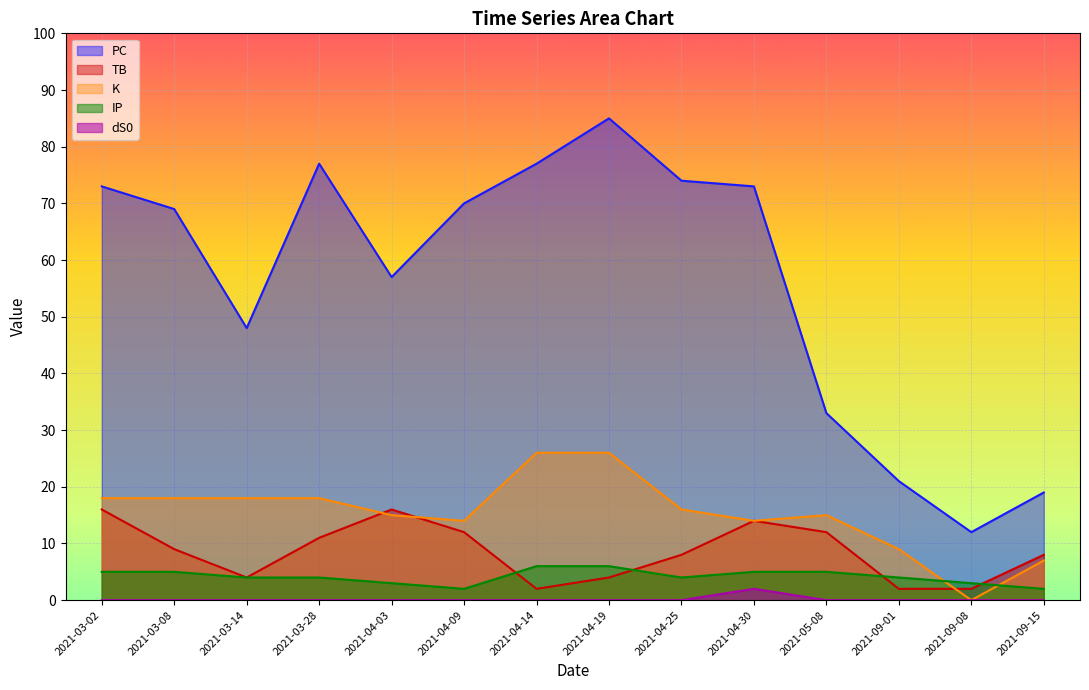

What is the sum of all TB values?

120